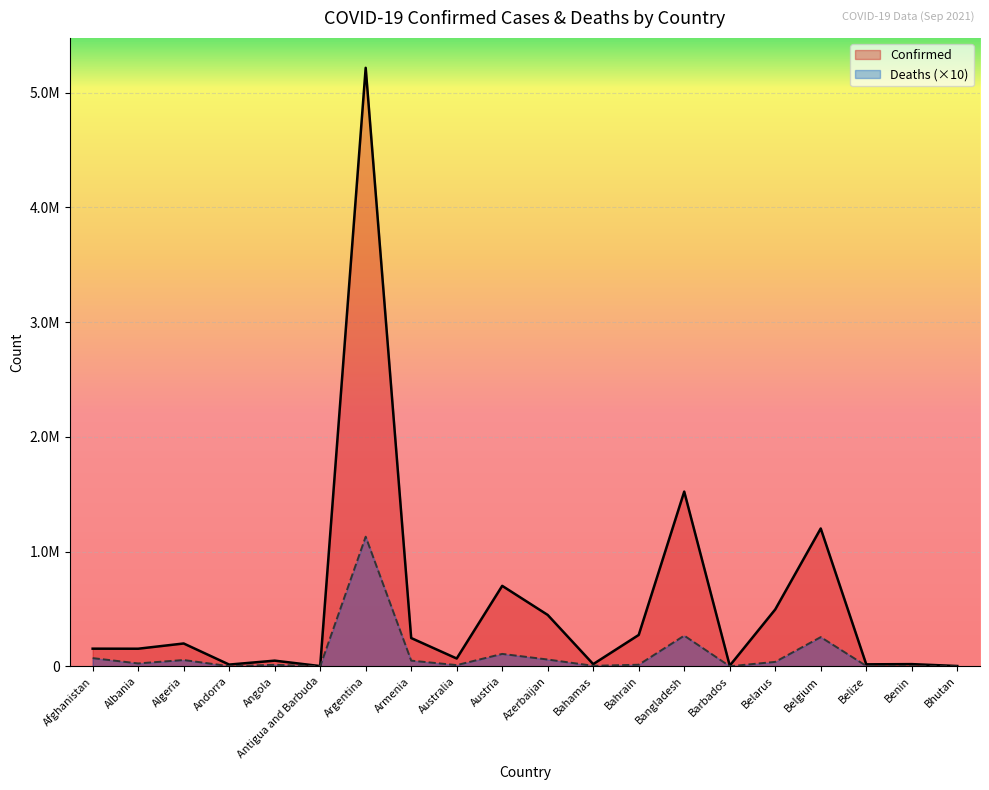

Reading left to right, list all the values displayed in this chart.

Confirmed: 153736	153318	198962	15070	49349	1974	5215332	246410	68042	701216	447725	19035	273366	1522302	5573	495578	1201056	17251	19106	2596
Deaths: 71510	25280	54890	1300	13090	470	1129620	49540	10660	108150	59200	4530	13880	267360	510	38710	254420	3690	1410	30